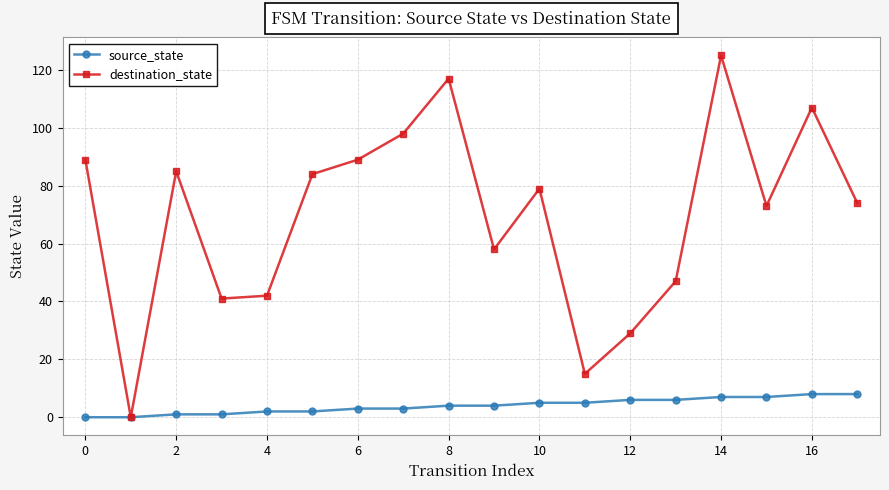

Rank the series by their maximum value, from lowest to highest.

source_state, destination_state